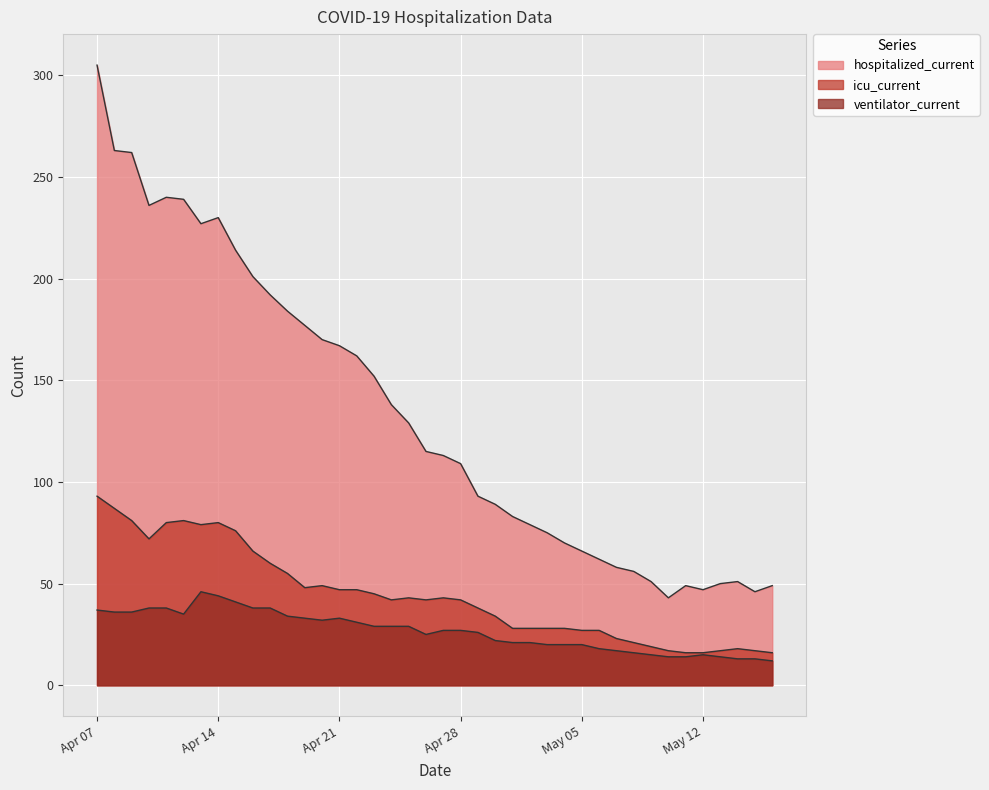

True or false: ventilator_current and hospitalized_current intersect in this chart.

False